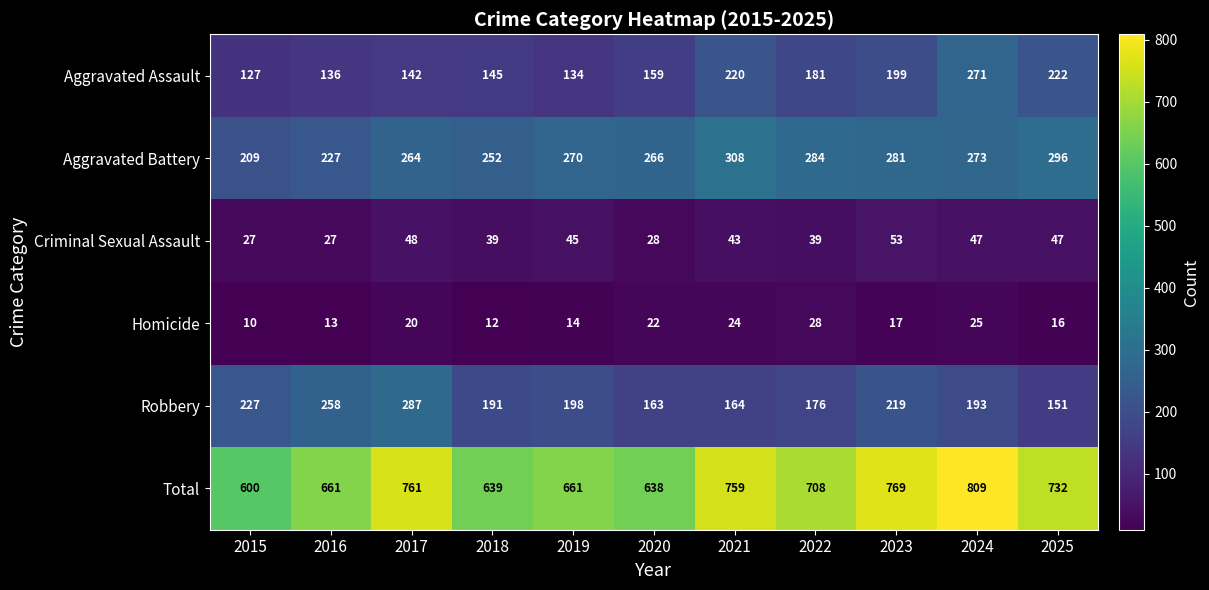

What is the sum of the Total values at 2023 and 2018?

1408